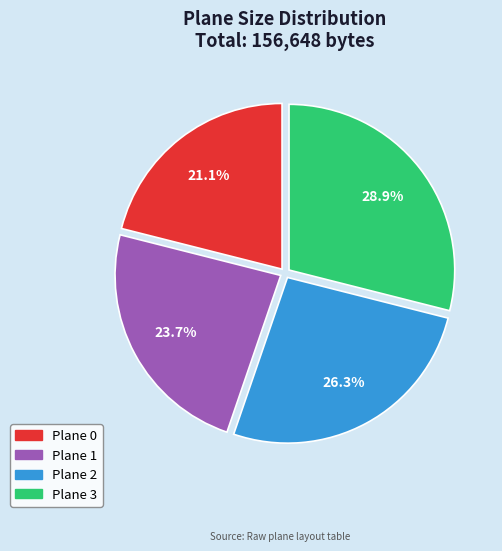

Do Plane 1 and Plane 3 together represent more than half of the pie?

Yes